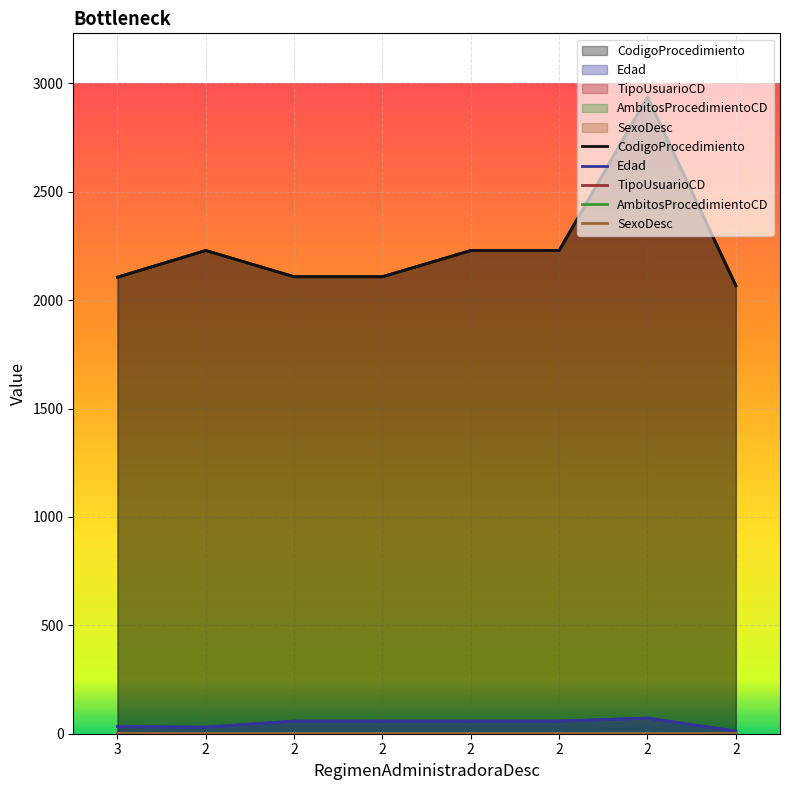

What is the difference between the maximum and minimum values in the TipoUsuarioCD series?

1